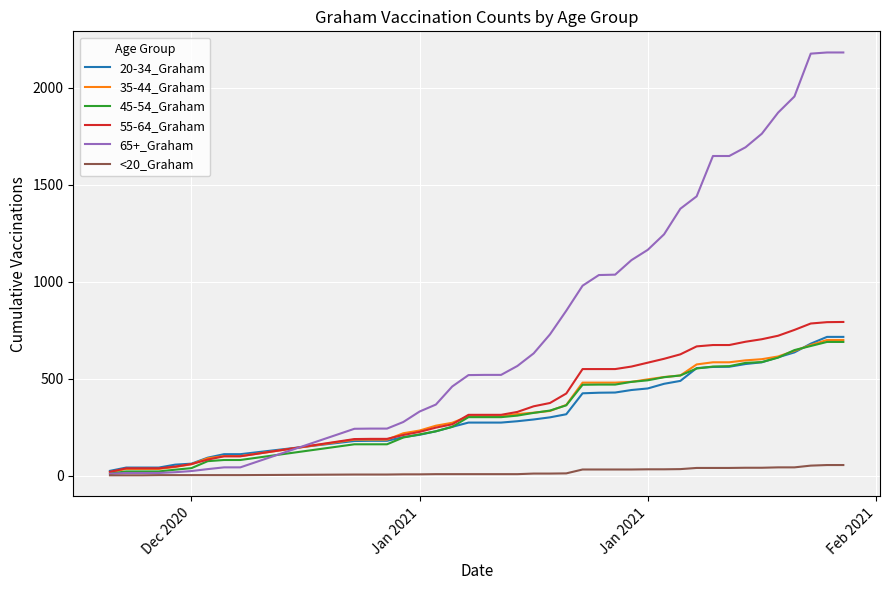

Which series has the largest total across all categories?

65+_Graham